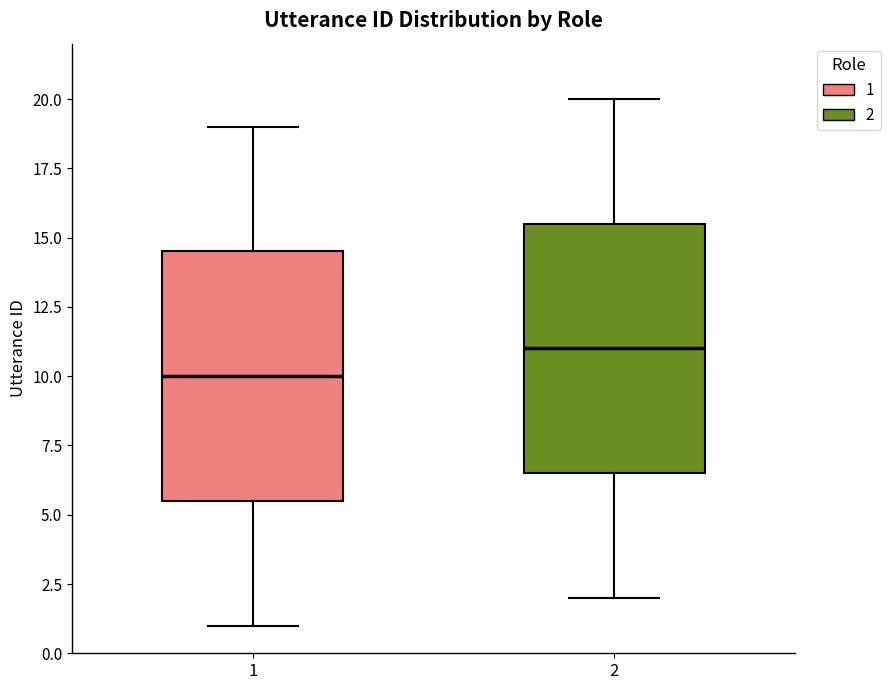

Reading left to right, read every box against the y-axis: the position of its median line, the range the box covers, and the ends of its whiskers. The values are not printed on the chart, so give them approximately, as read against the axis.

1: median 10.0, box 5.5 to 14.5, whiskers 1.0 to 19.0
2: median 11.0, box 6.5 to 15.5, whiskers 2.0 to 20.0